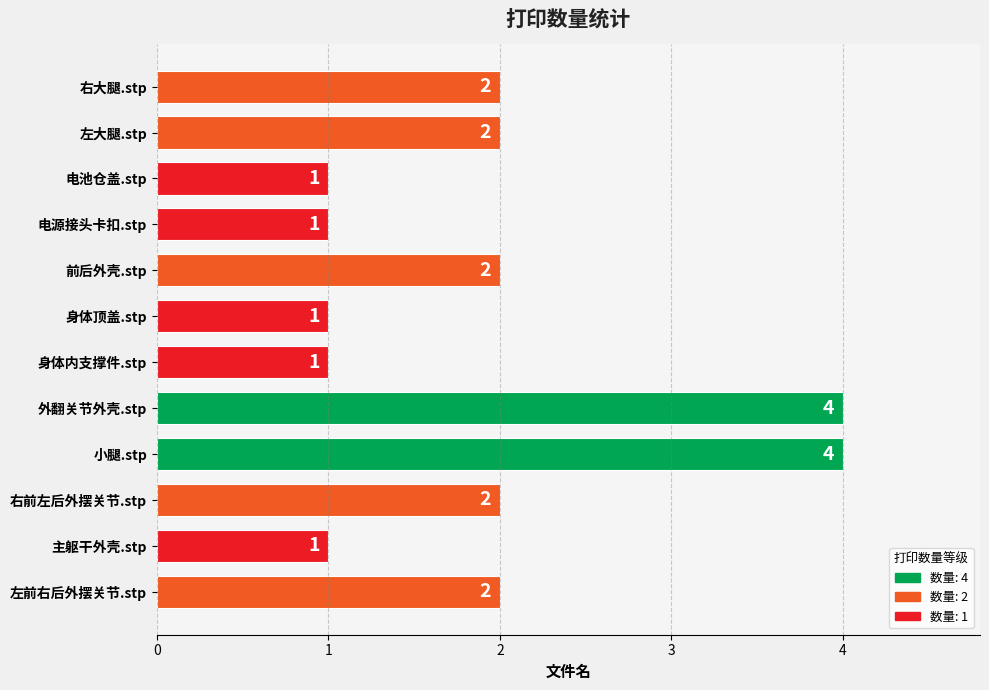

True or false: the data shows 2 at 前后外壳.stp.

True